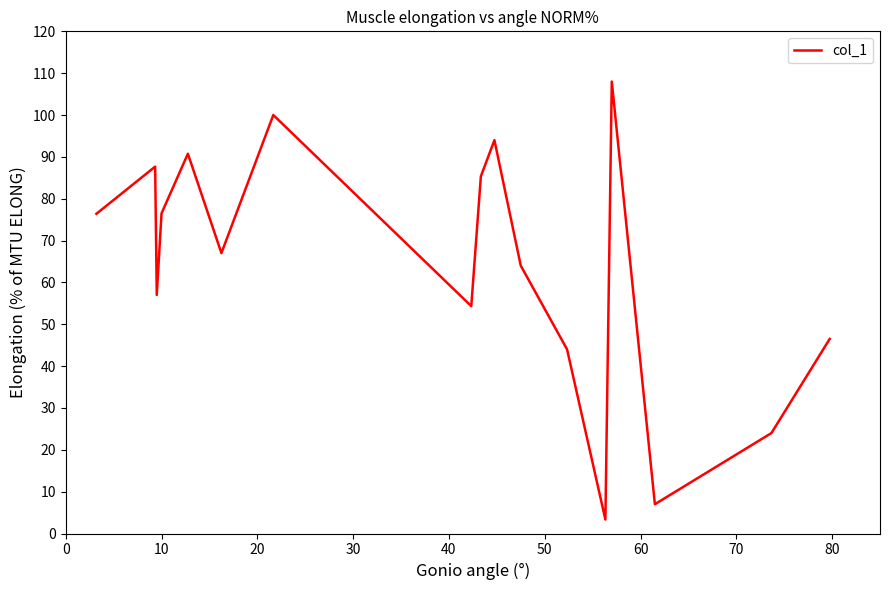

What is the maximum value shown in the chart?

108.0